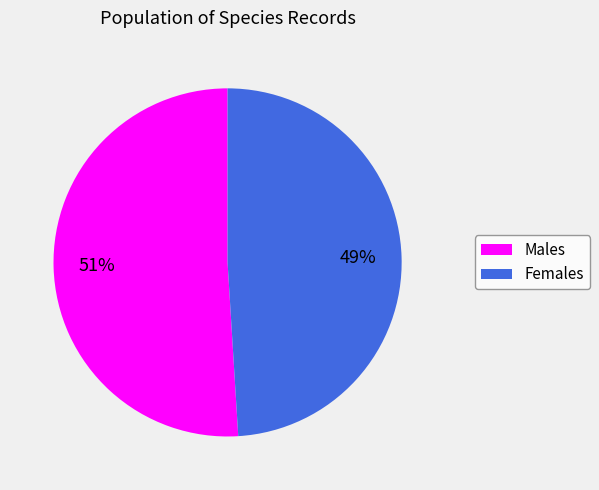

To the nearest percent, what portion does Females represent?

49%